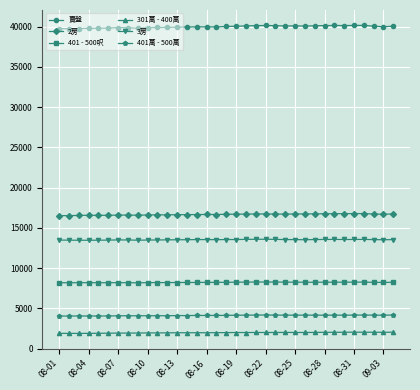

Which series has the largest range (max minus min)?

賣盤